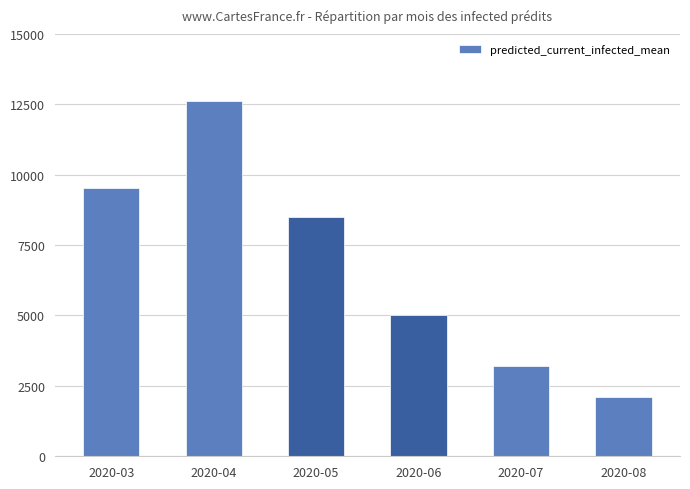

What is the maximum value shown in the chart?

12624